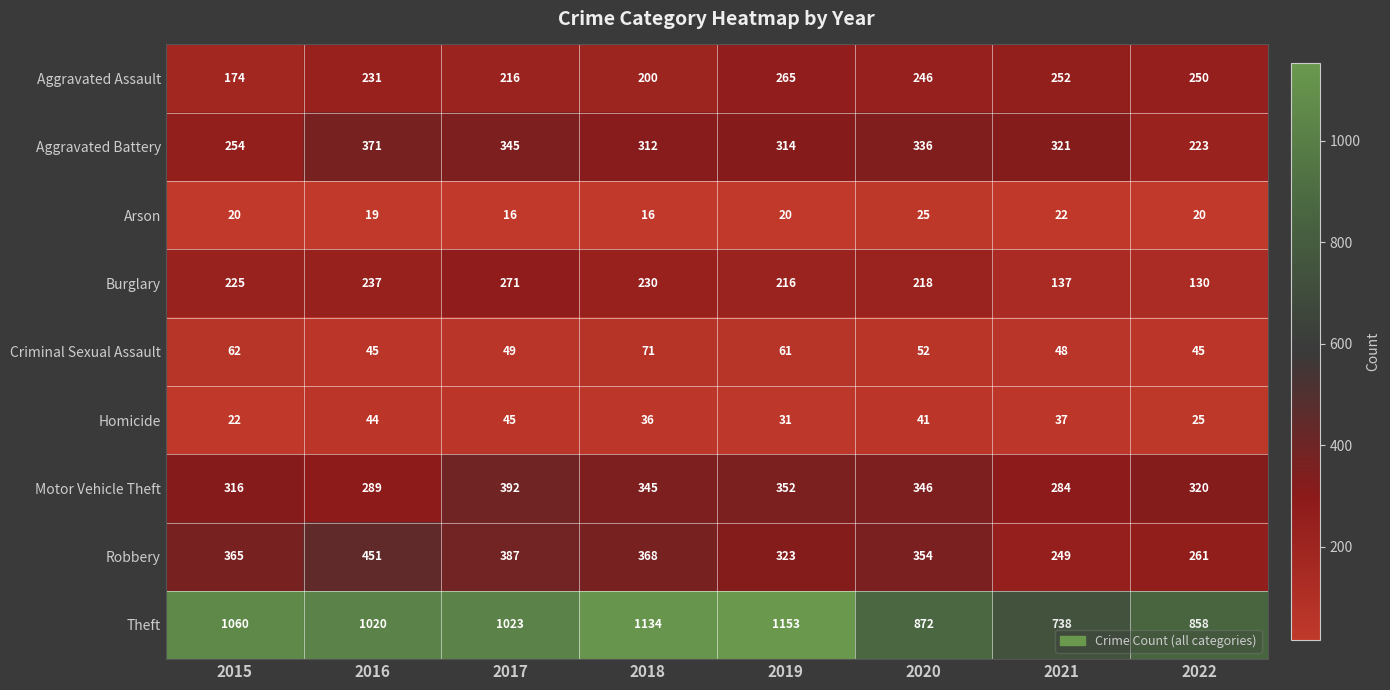

What is the smallest value displayed?

16